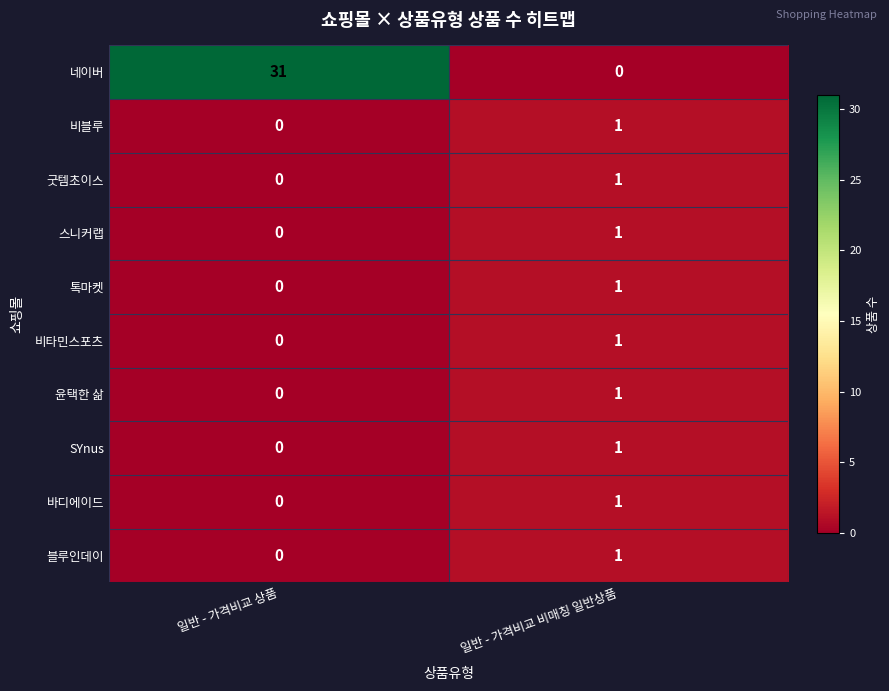

At which category is the sum across all series the highest?

일반 - 가격비교 상품